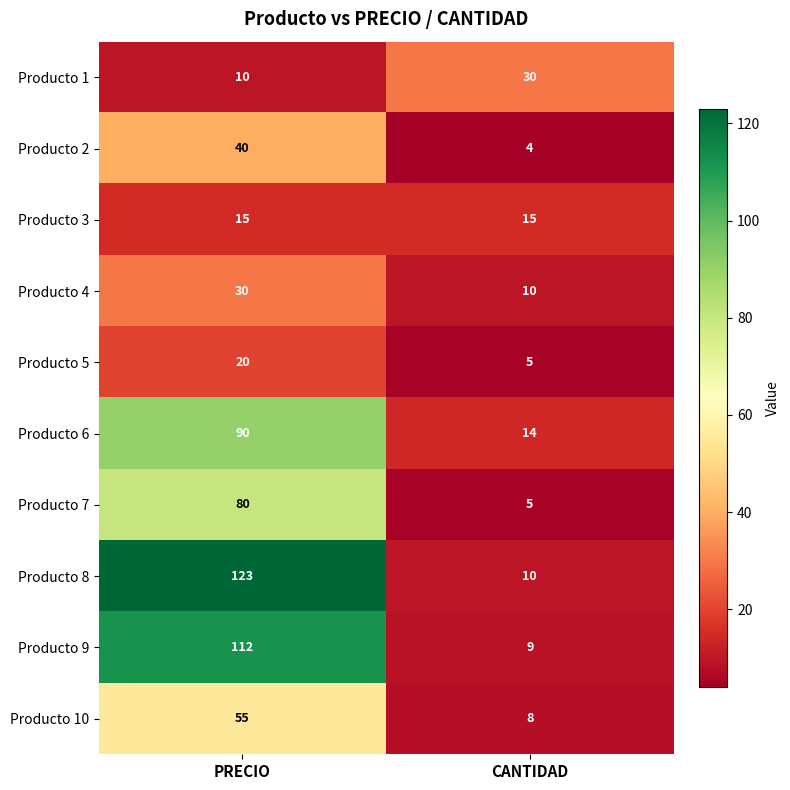

What is the sum of all Producto 2 values?

44